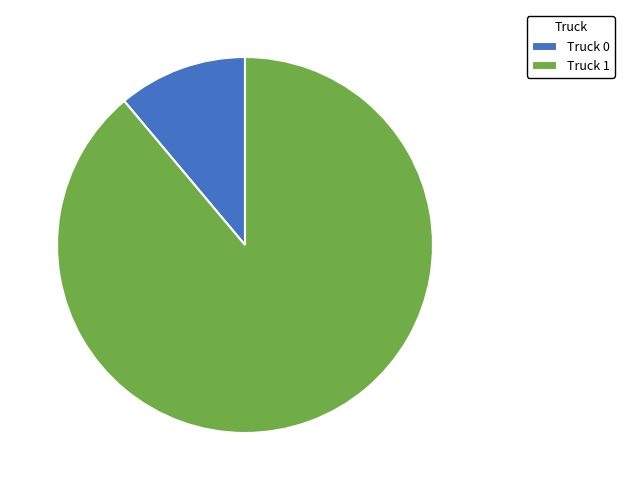

Does Truck 1 account for over 50% of the chart?

Yes